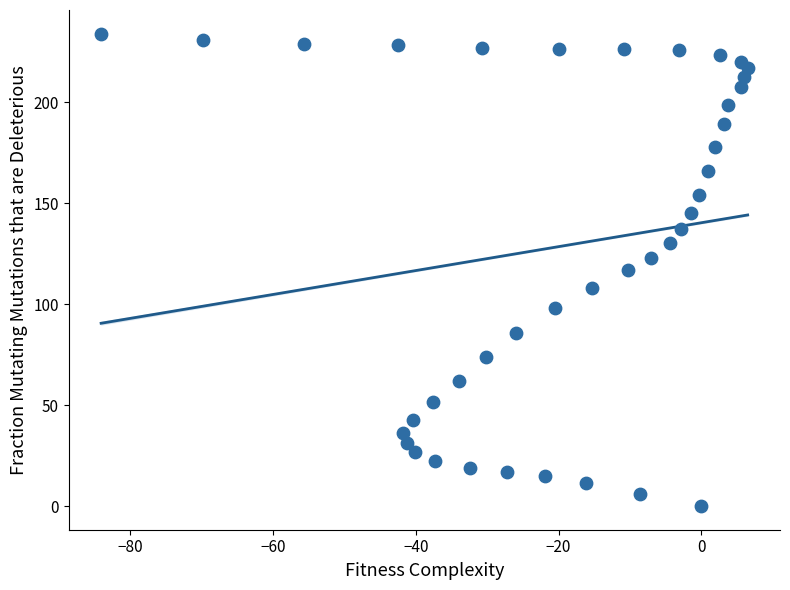

What is the range of Y values (max minus min)?

234.1